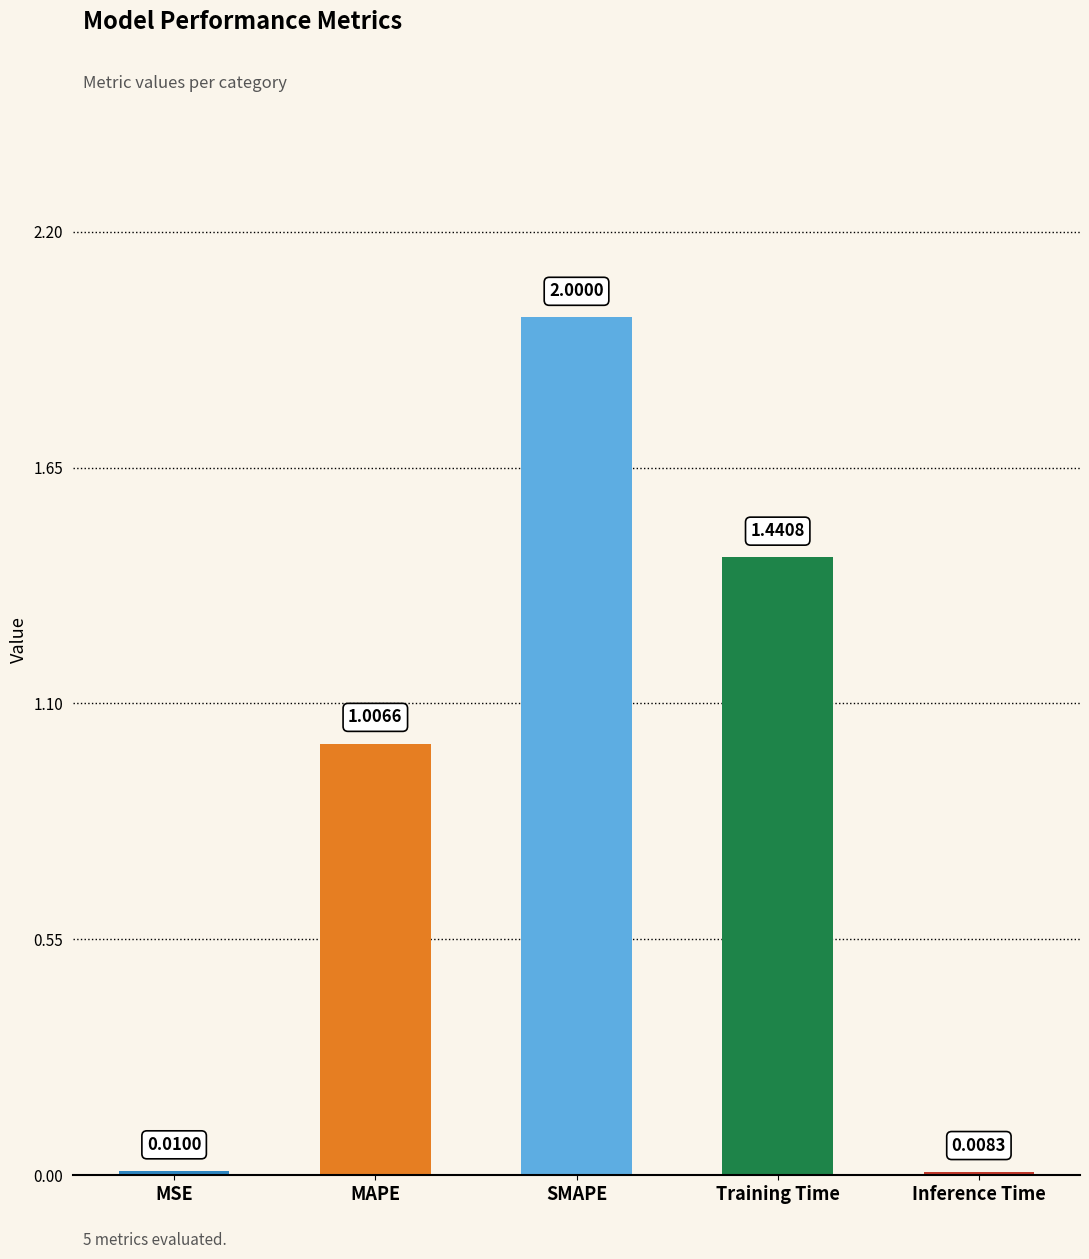

How many data points are above 1?

3